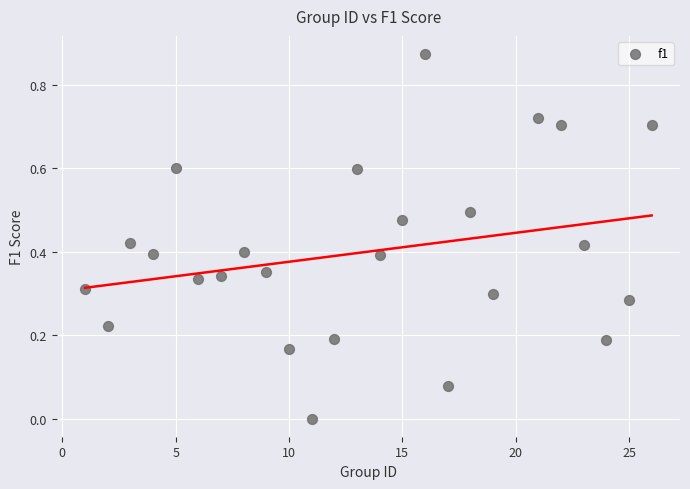

What is the range of X values (max minus min)?

25.0